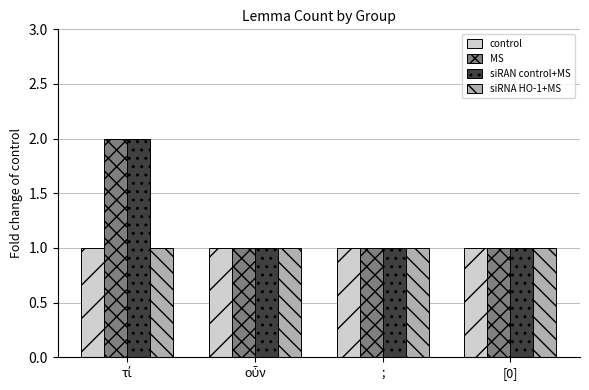

The value of siRNA HO-1+MS at [0] is 1. True or false?

True